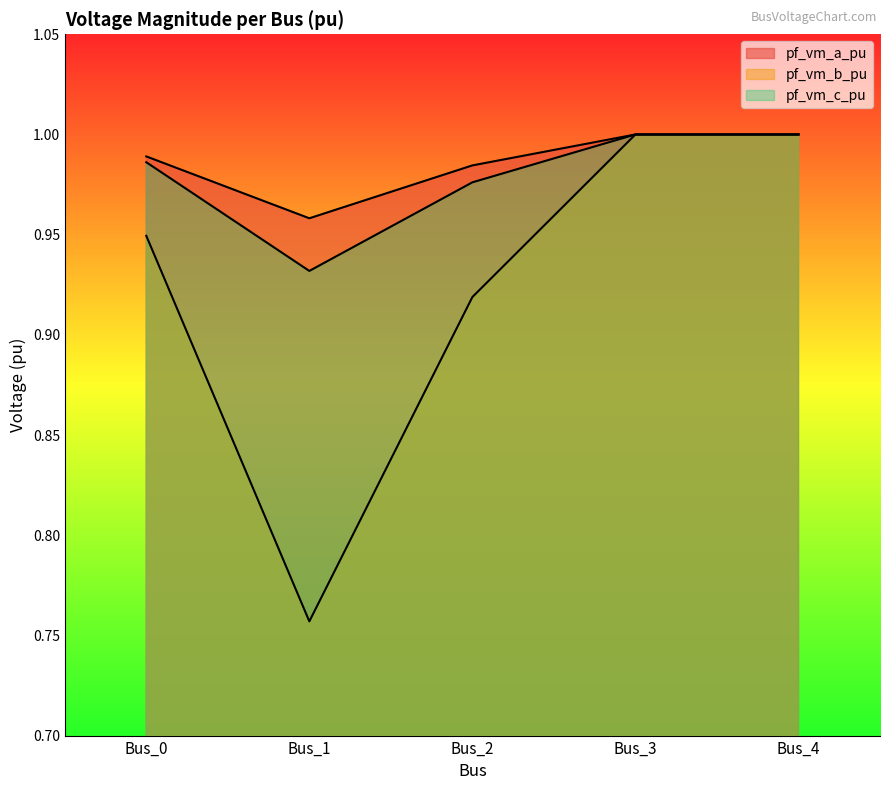

How many lines are shown in the chart?

3